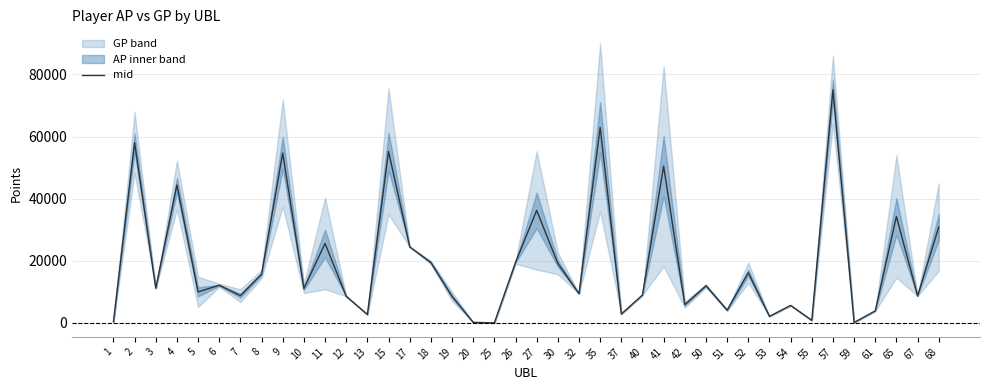

Is this an area chart (filled region under the line)?

No